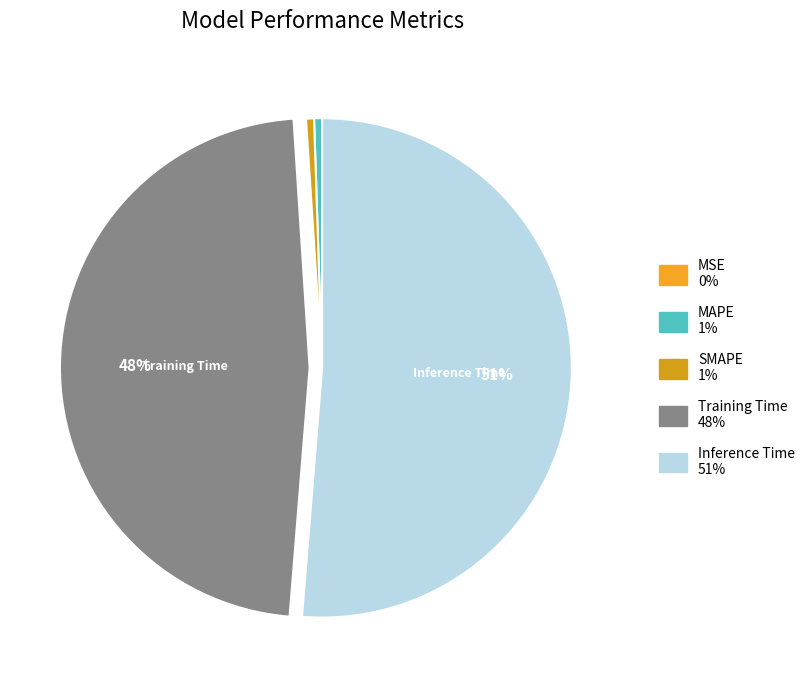

How many slices are in this pie chart?

5